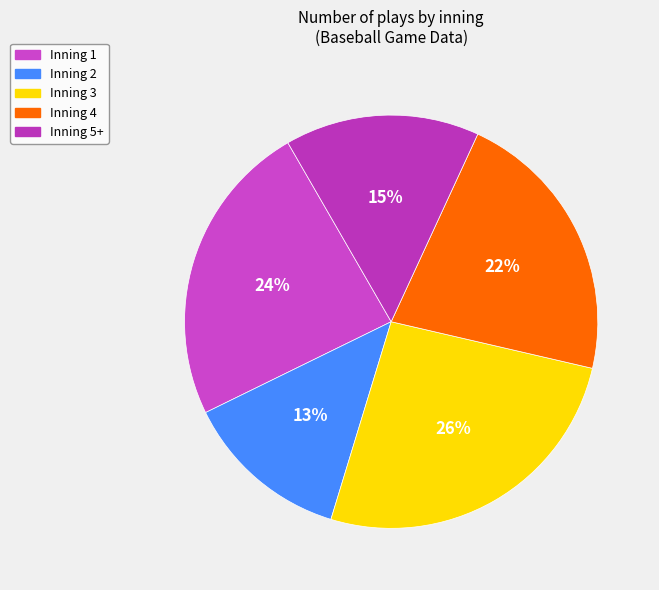

To the nearest percent, what is the difference between the largest and smallest slice percentages?

13%